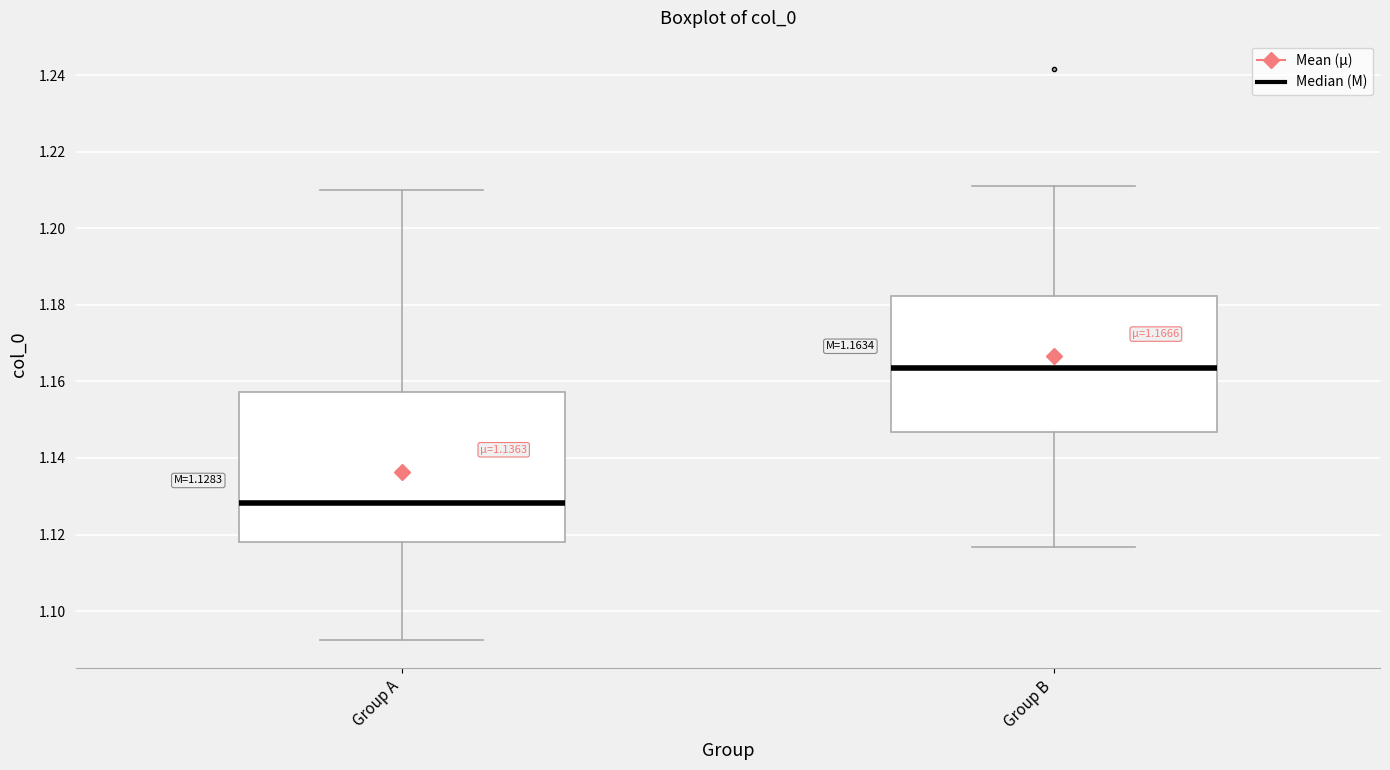

Comparing the boxes themselves (not the whiskers), which one is the tallest?

Group A